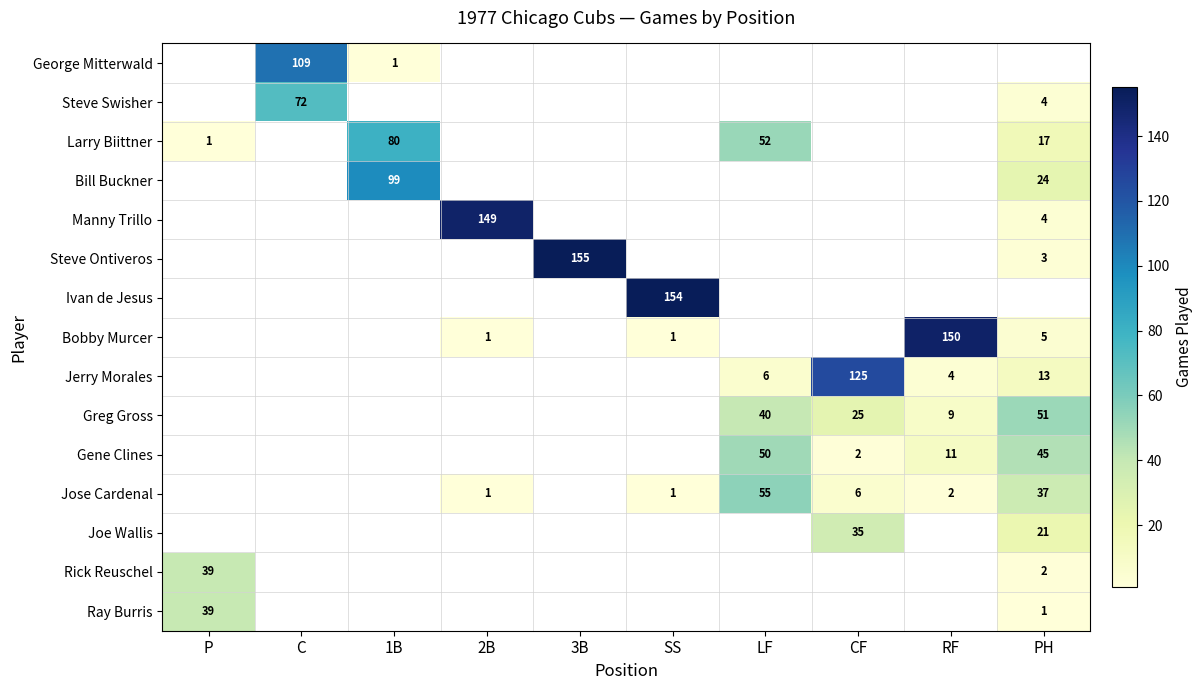

Is it true that Larry Biittner equals 5 at PH?

False